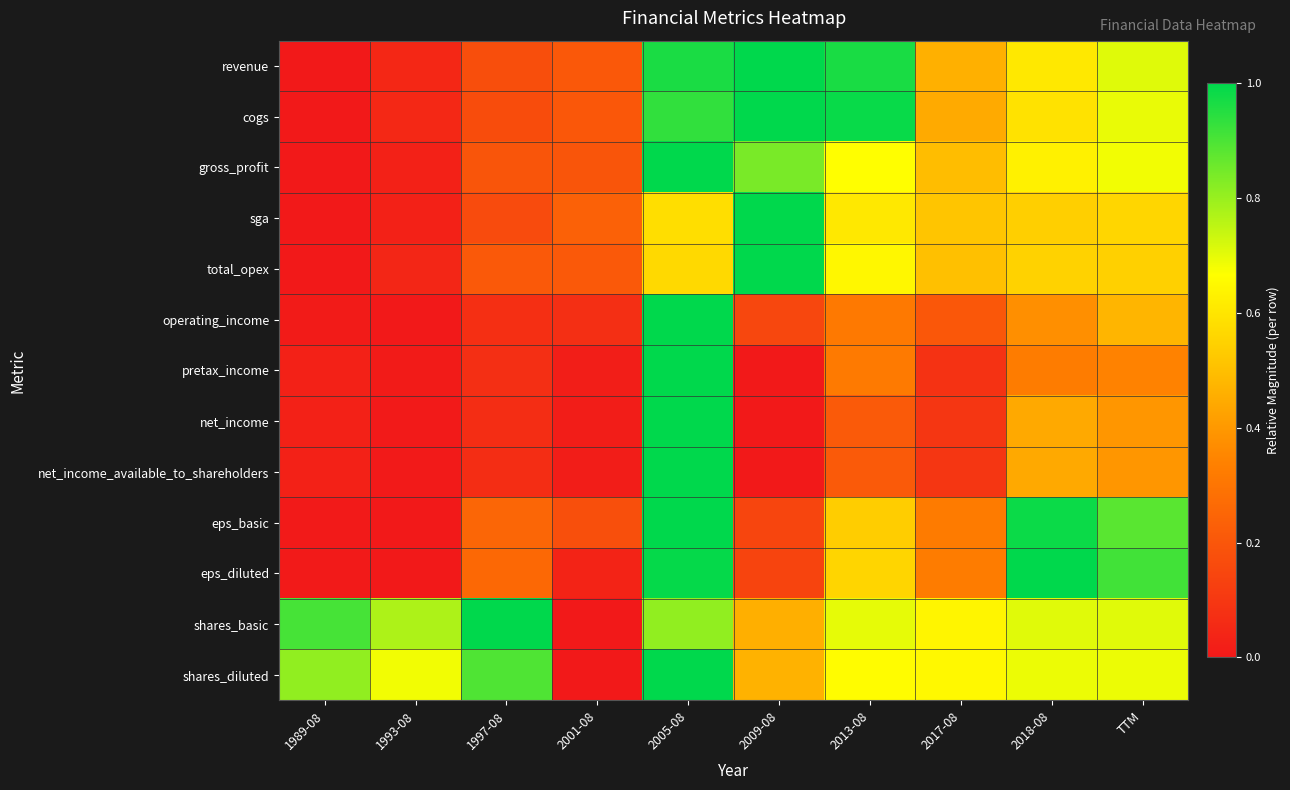

What is the maximum value shown in the chart?

1.0